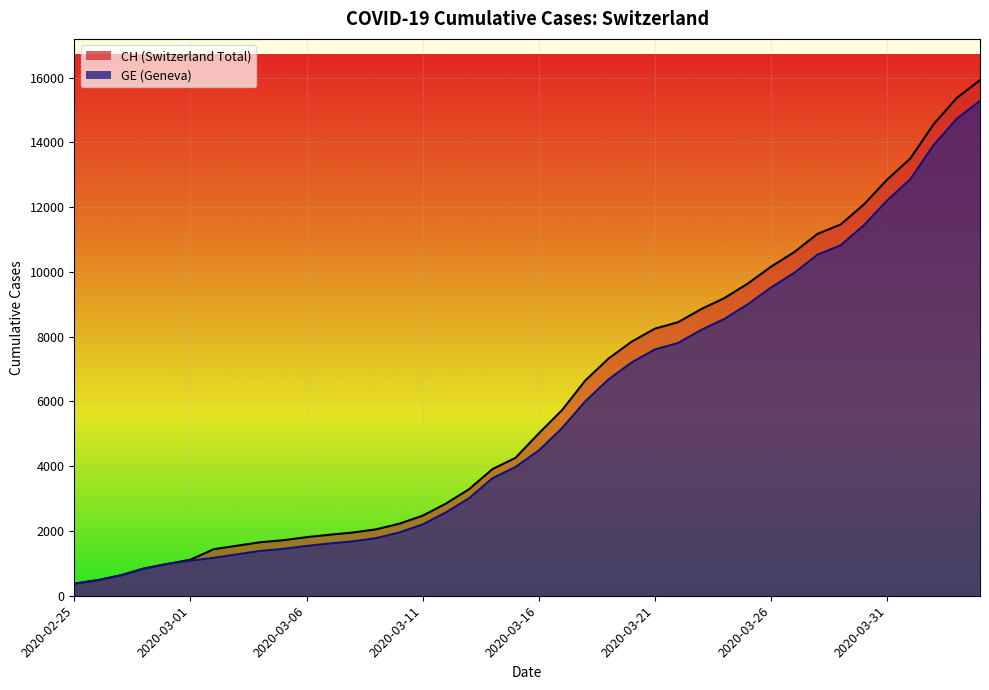

How many lines are shown in the chart?

2